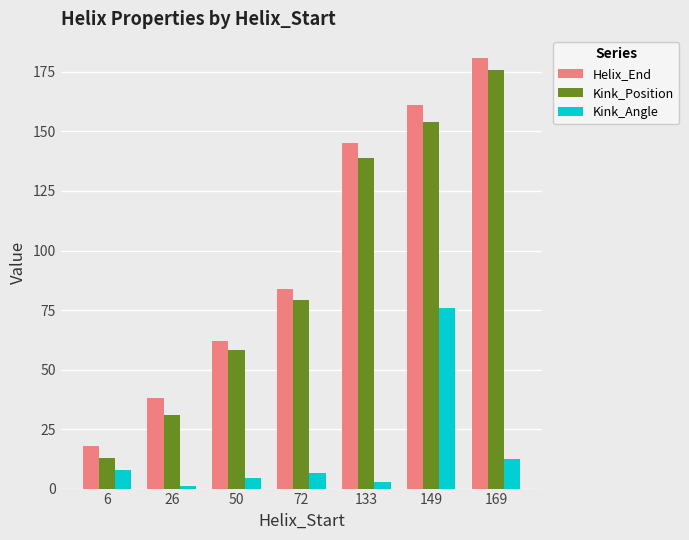

What is the spread (max minus min) of values at 133?

142.2